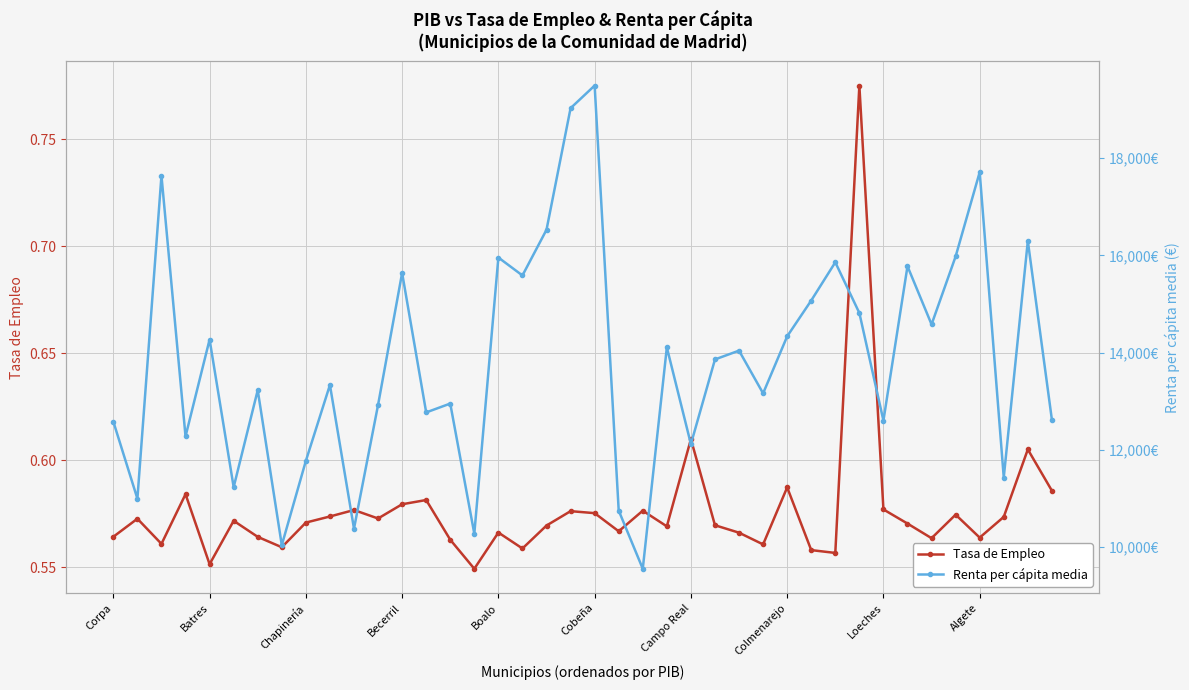

Reading left to right, extract all data points from this chart.

Tasa de Empleo: 0.6	0.6	0.6	0.6	0.6	0.6	0.6	0.6	0.6	0.6	0.6	0.6	0.6	0.6	0.6	0.5	0.6	0.6	0.6	0.6	0.6	0.6	0.6	0.6	0.6	0.6	0.6	0.6	0.6	0.6	0.6	0.8	0.6	0.6	0.6	0.6	0.6	0.6	0.6	0.6
Renta per cápita media: 12582.0	10996.0	17639.0	12277.0	14269.0	11233.0	13228.0	10039.0	11773.0	13335.0	10380.0	12923.0	15639.0	12770.0	12952.0	10275.0	15956.0	15587.0	16527.0	19028.0	19493.0	10751.0	9554.0	14108.0	12118.0	13860.0	14041.0	13162.0	14335.0	15072.0	15858.0	14815.0	12602.0	15777.0	14580.0	15978.0	17712.0	11431.0	16297.0	12620.0